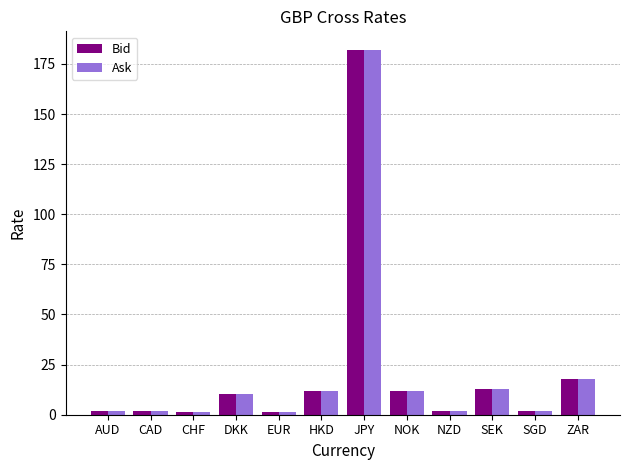

What is the label of the 8th bar from the right?

EUR